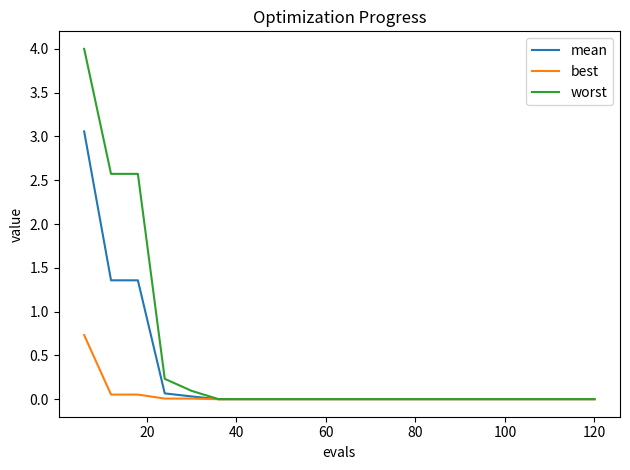

How many distinct data groups are displayed?

3